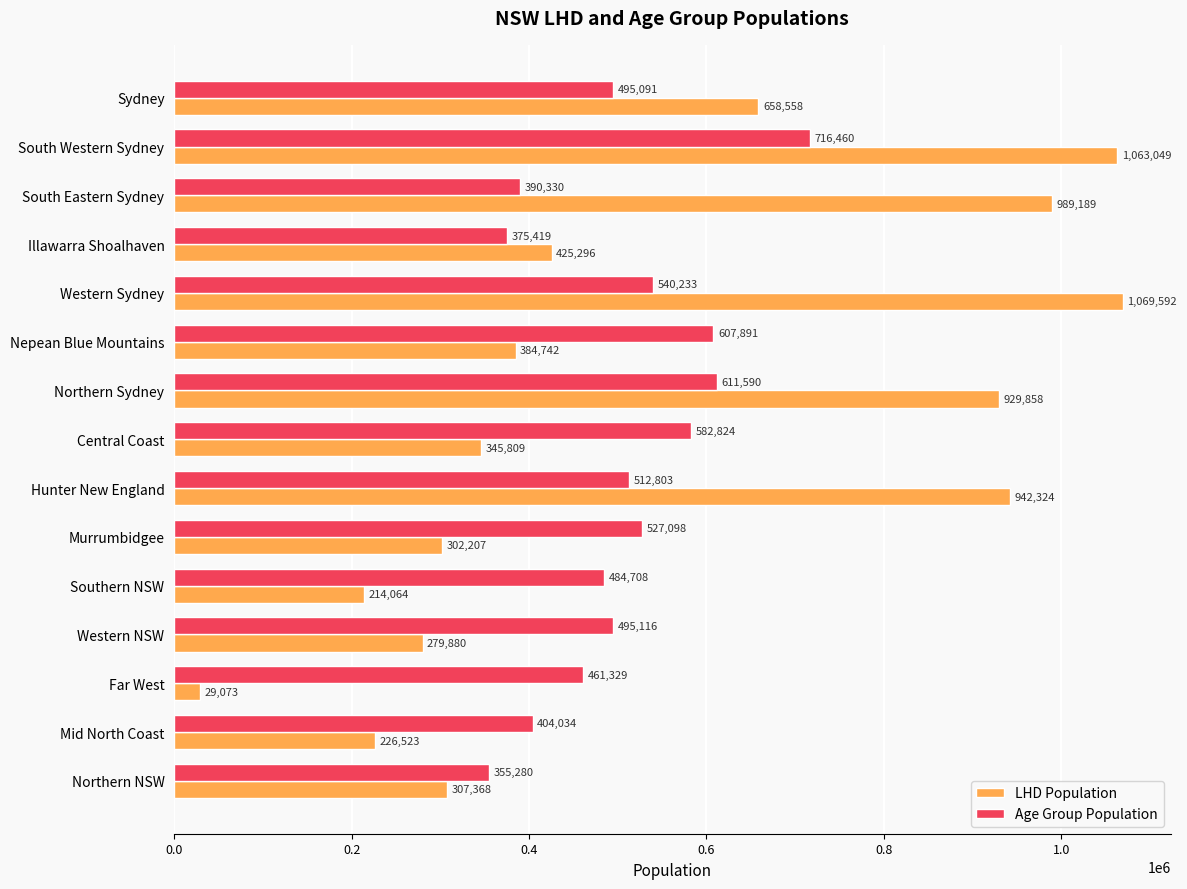

The value of LHD Population at South Eastern Sydney is 432648. True or false?

False